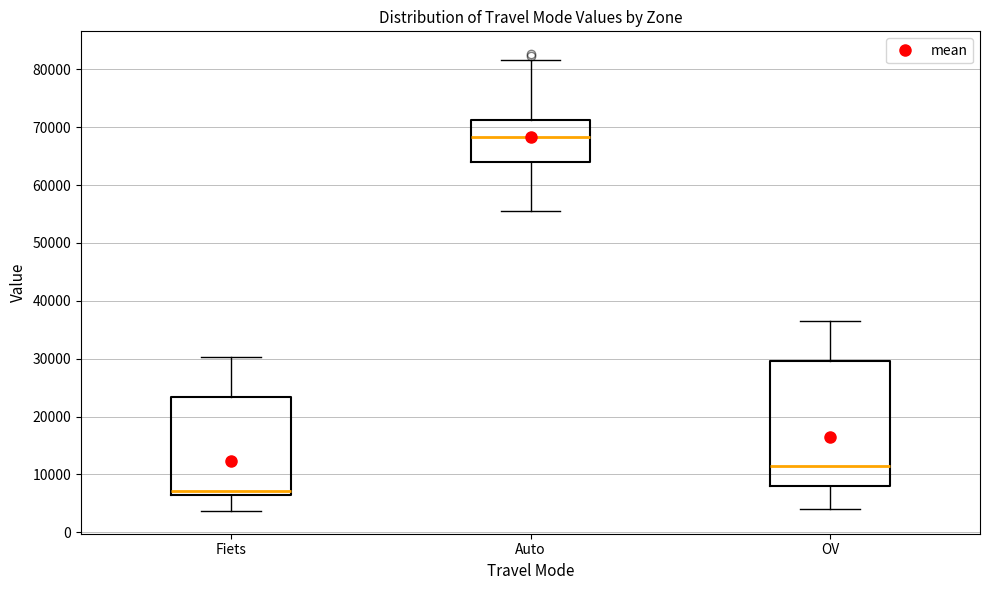

Which box has the highest median line?

Auto